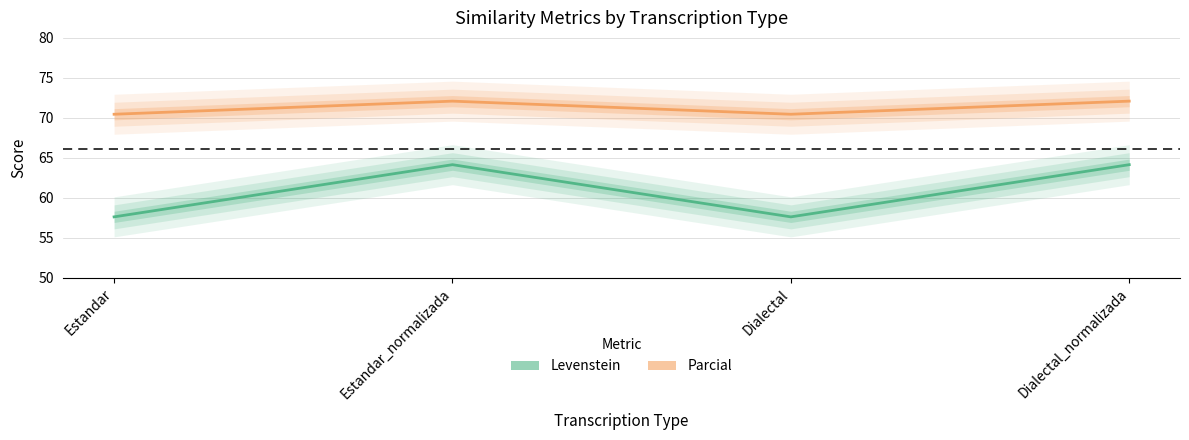

True or false: Levenstein has a value of 64.2 at Dialectal_normalizada.

True